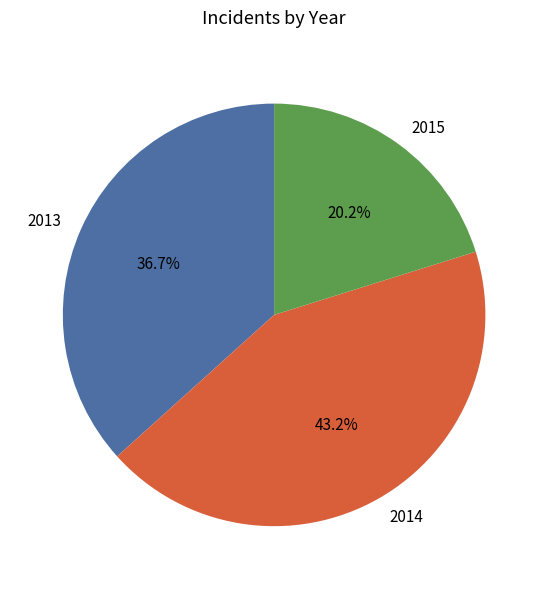

How many segments does this pie chart have?

3